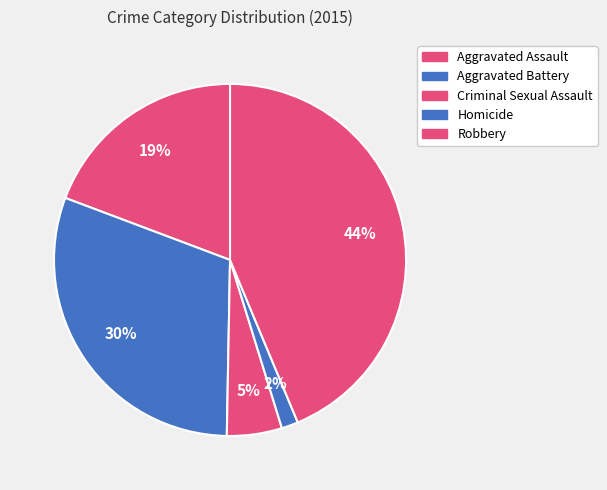

The Aggravated Battery slice represents 30% of the pie. True or false?

True